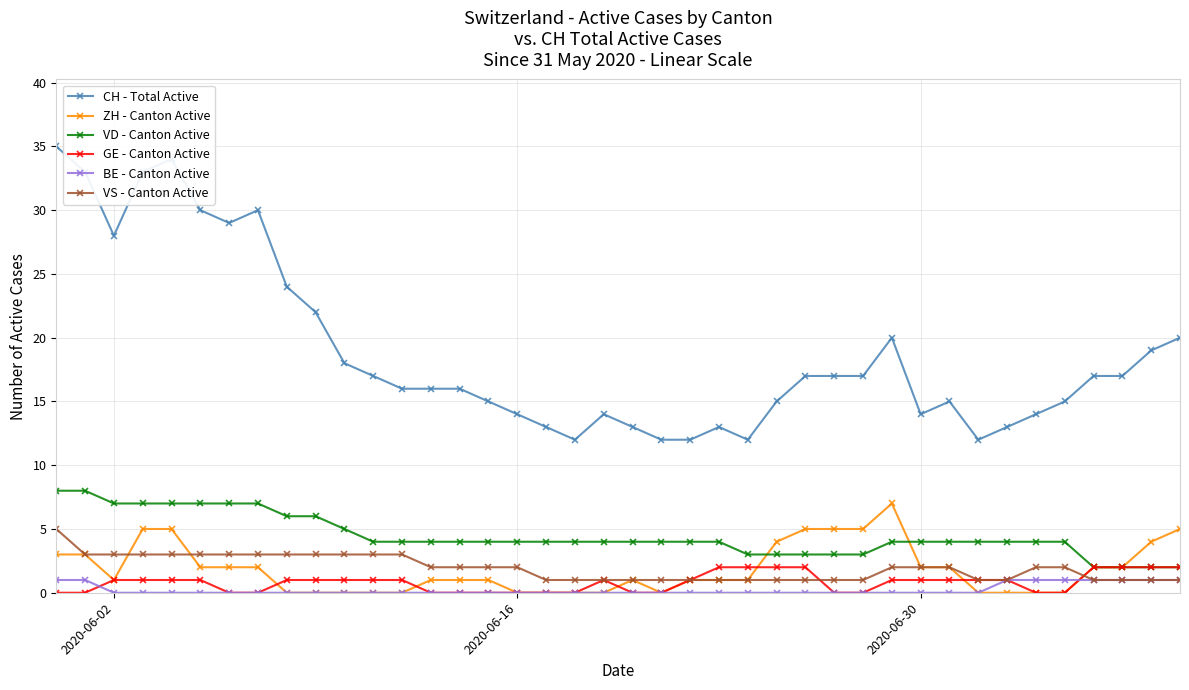

True or false: VD - Canton Active and VS - Canton Active cross at least once.

False